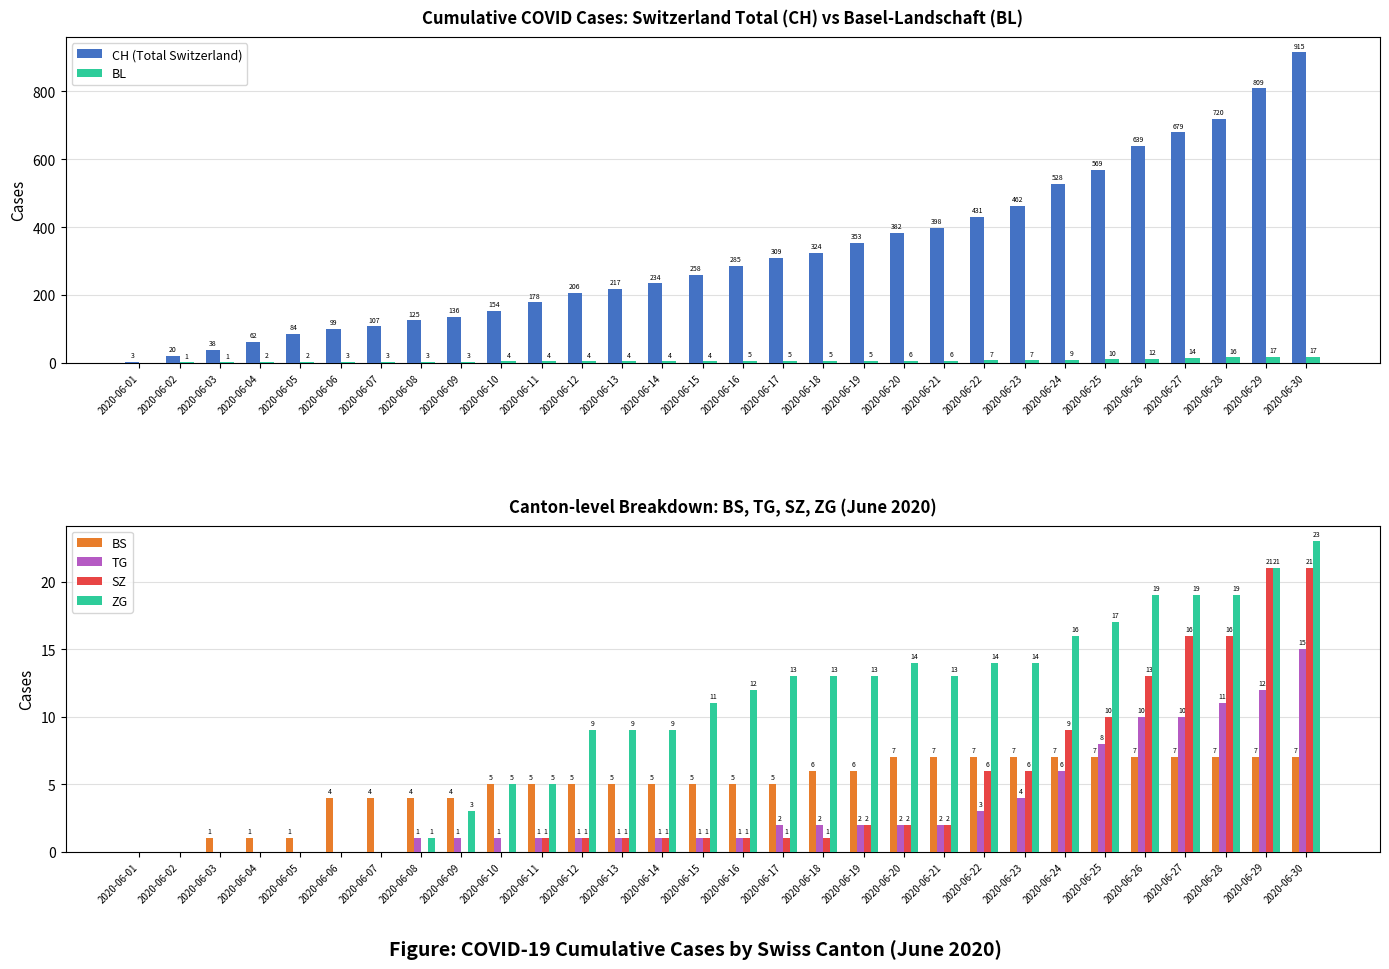

Between 2020-06-13 and 2020-06-03, which is larger?

2020-06-13